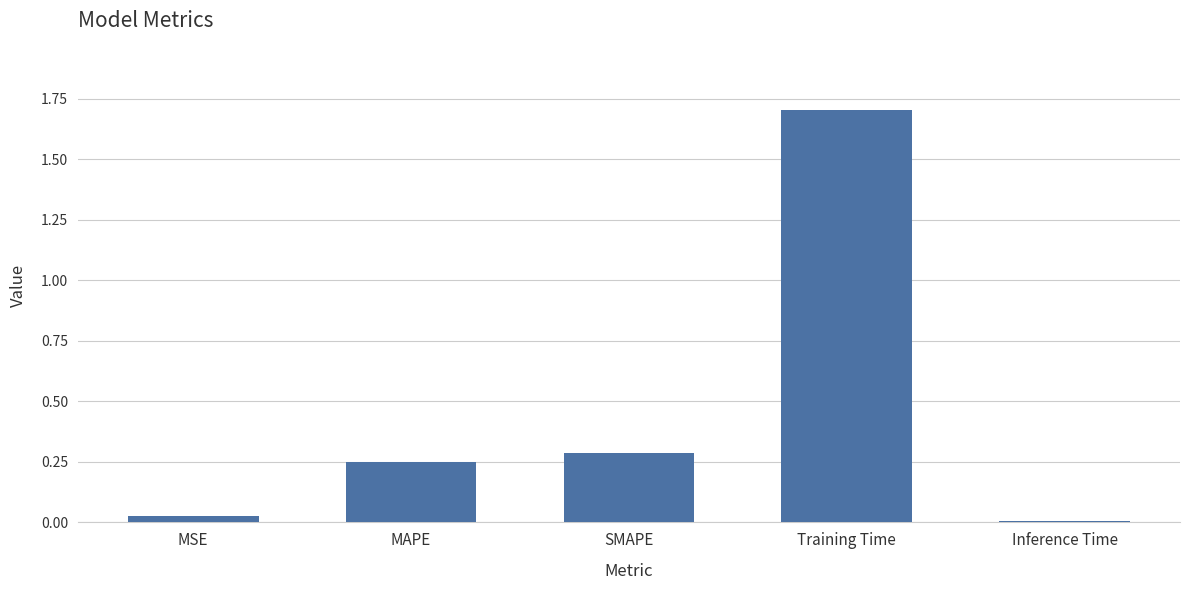

At which label is the value closest to 0?

Inference Time